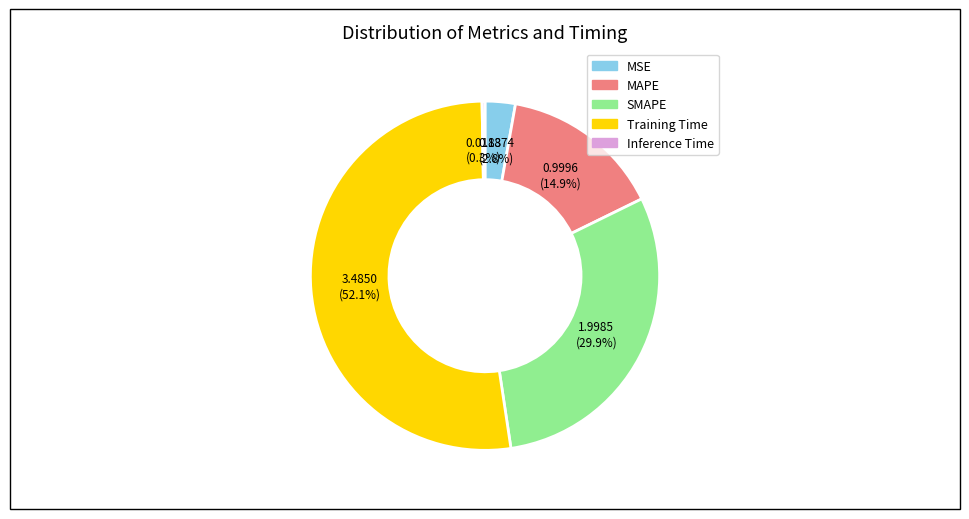

Which slice is the largest?

Training Time